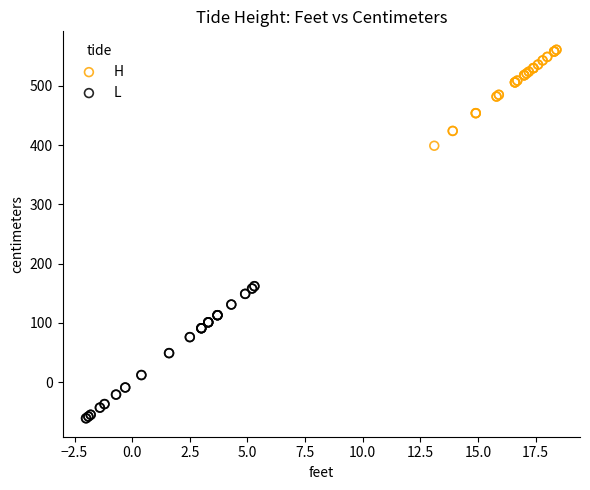

Which series has the largest Y range (max minus min)?

L